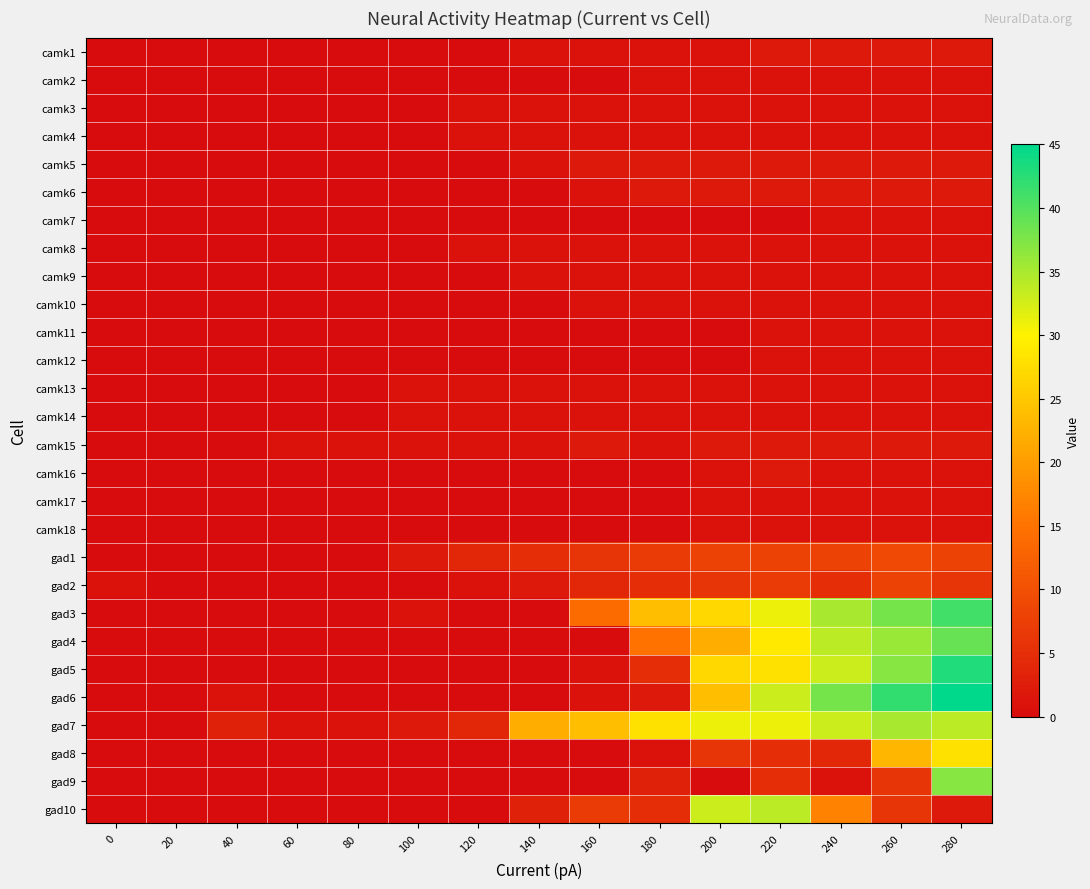

At which category is the sum across all series the highest?

280